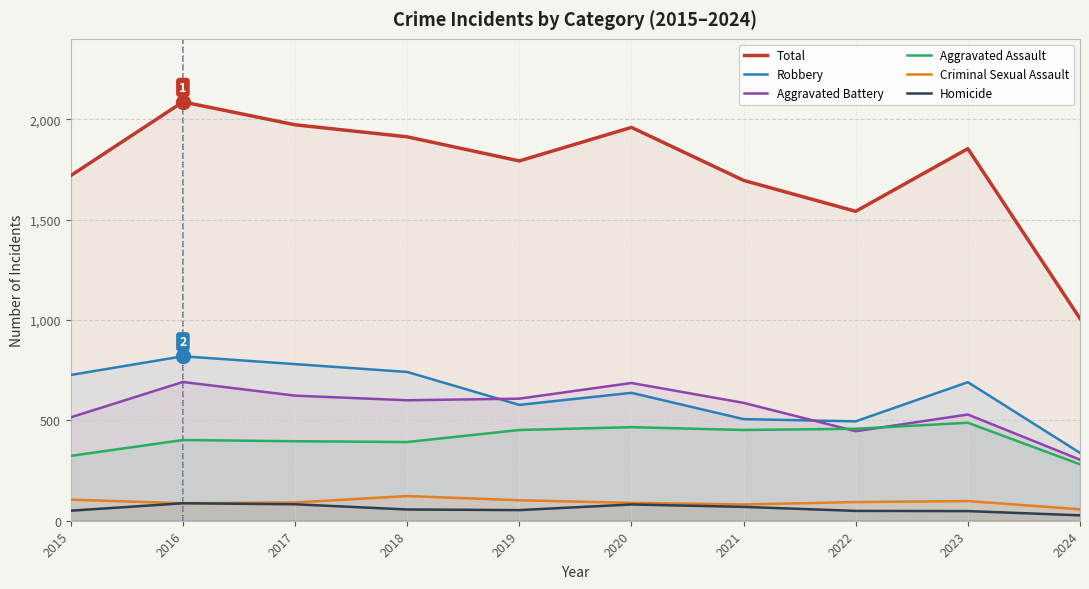

What is the value of the Aggravated Battery point at the 9th from the left?

529